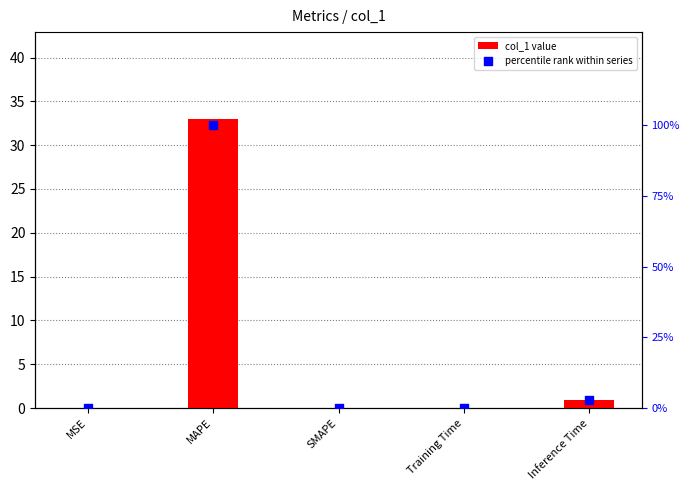

What are all the series names shown in the legend?

col_1 value, percentile rank within series